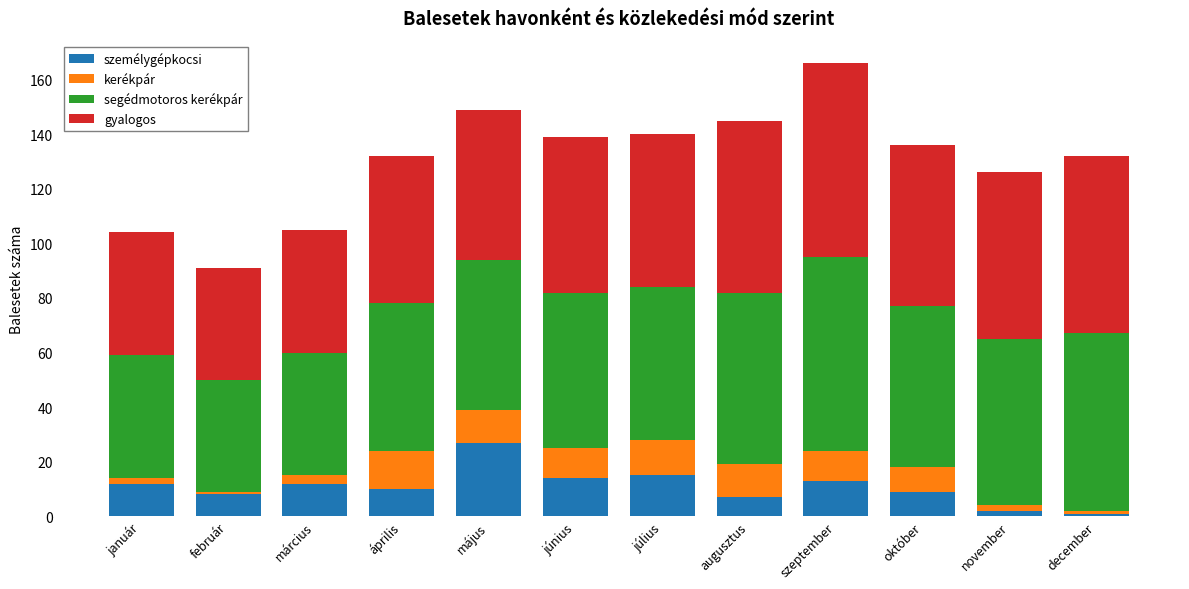

Which category has the highest value in the személygépkocsi series?

május